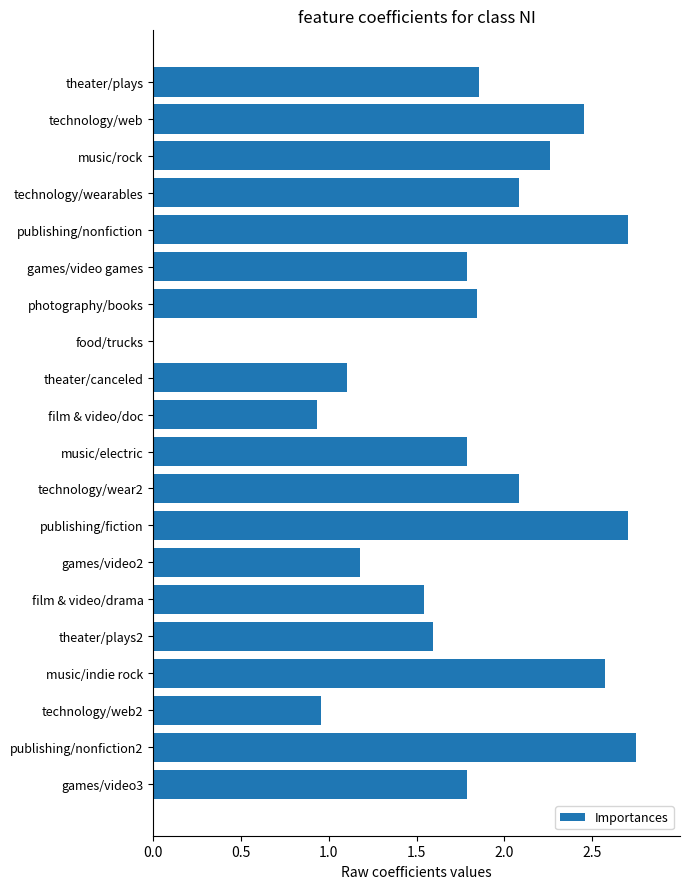

Read the value at publishing/nonfiction.

2.7